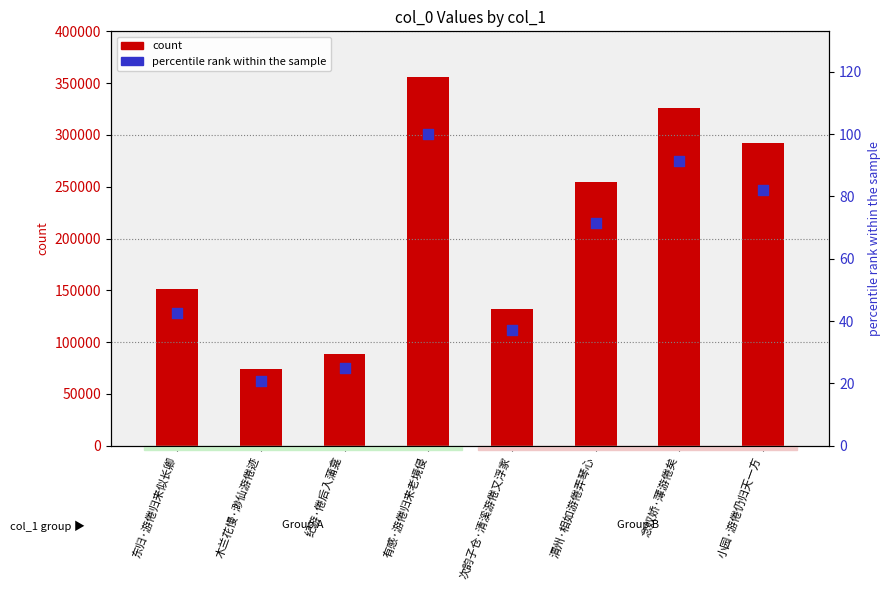

Which series contains the lowest Y value?

percentile rank